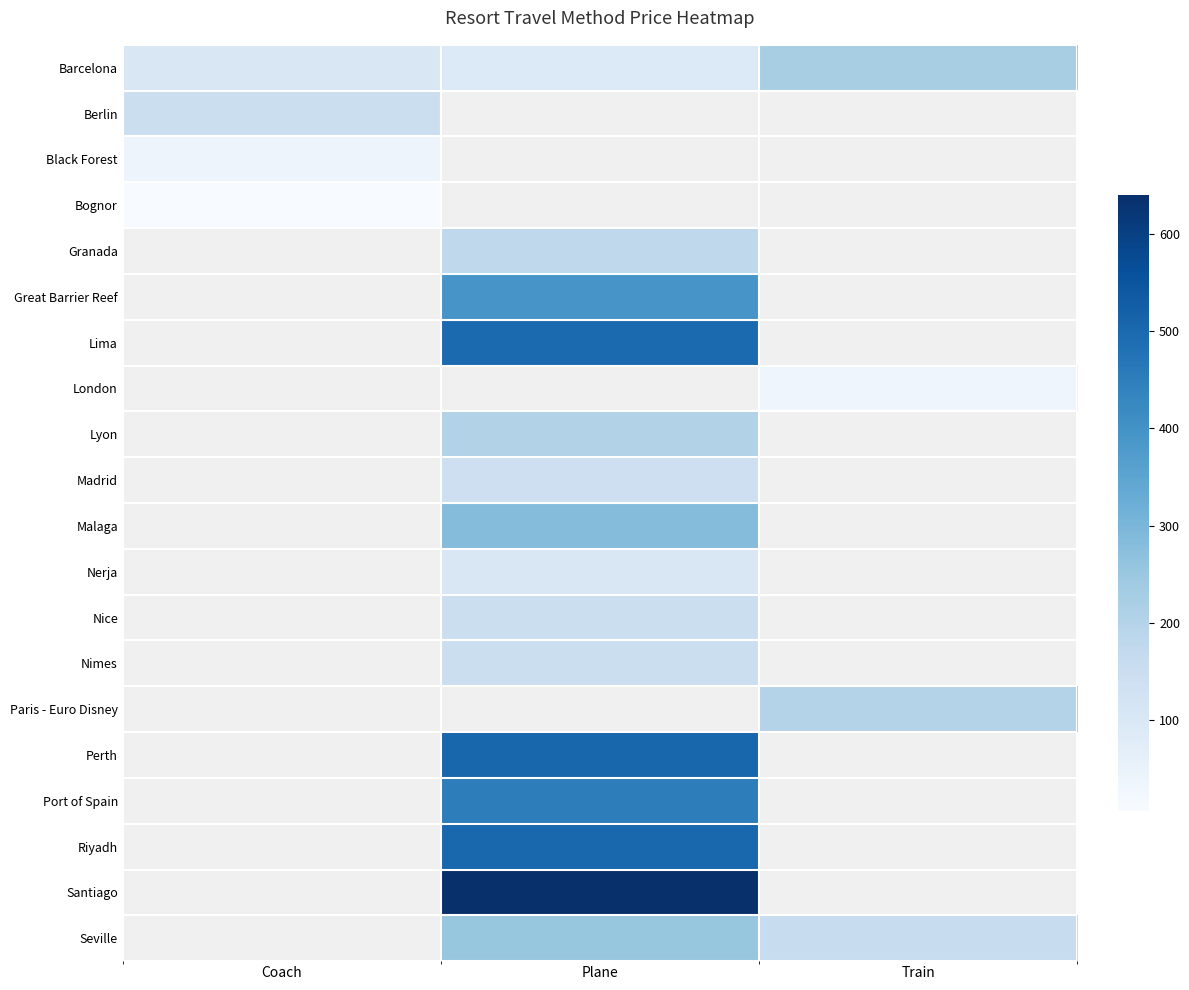

What is the minimum value shown in the chart?

6.5